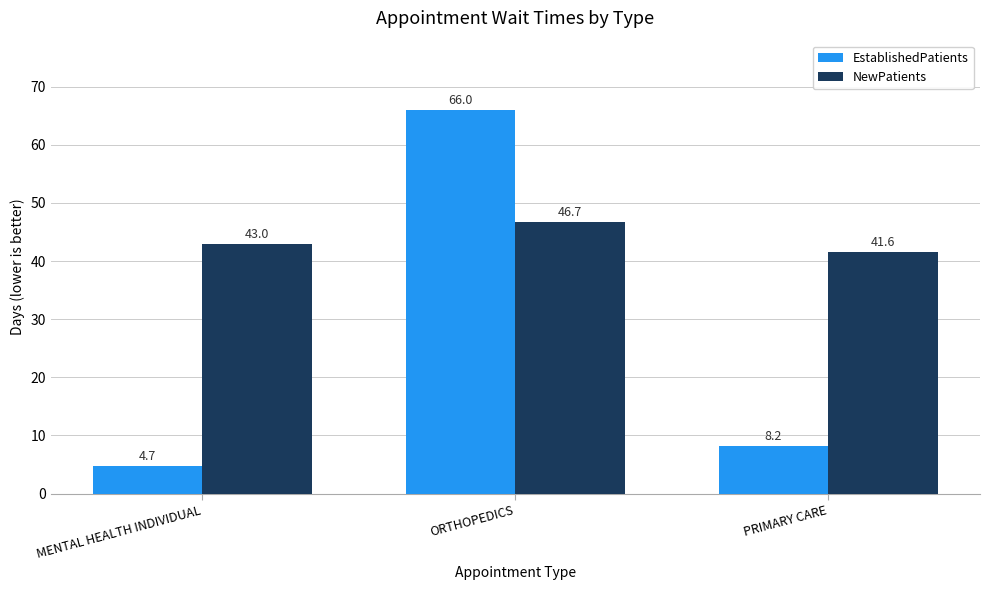

At which label does EstablishedPatients reach its peak?

ORTHOPEDICS